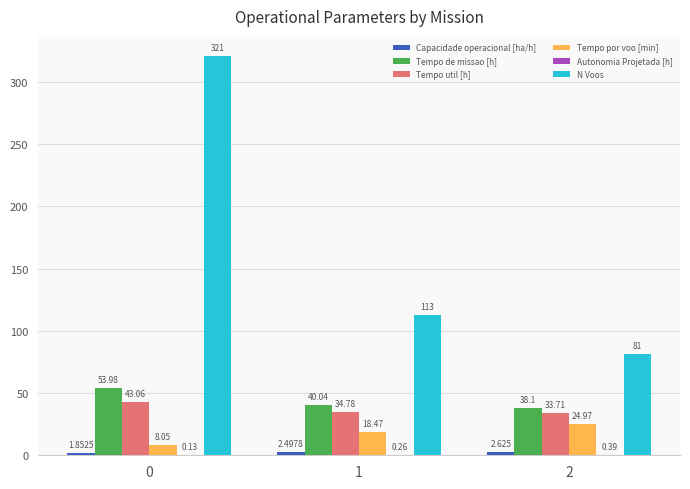

How many groups of bars are there?

3